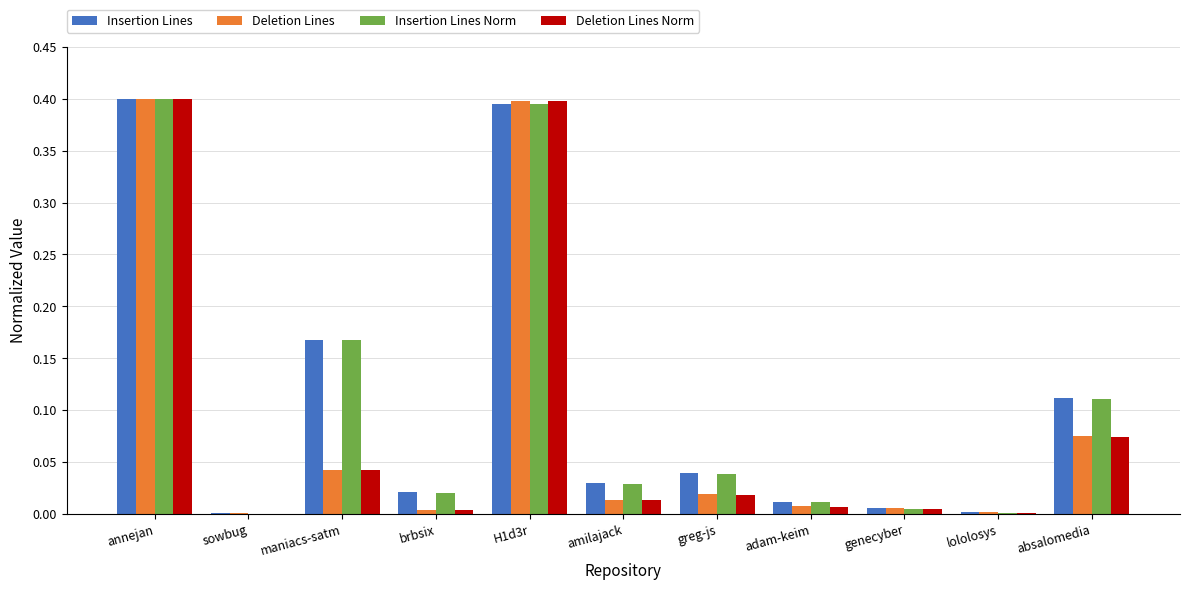

Is it true that Insertion Lines equals 0.1 at greg-js?

False